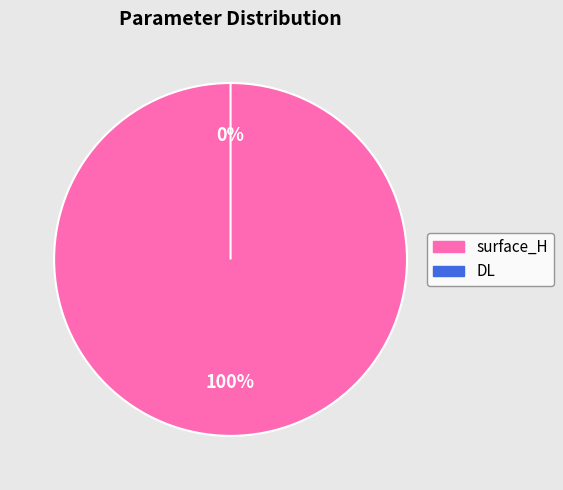

How many segments does this pie chart have?

2